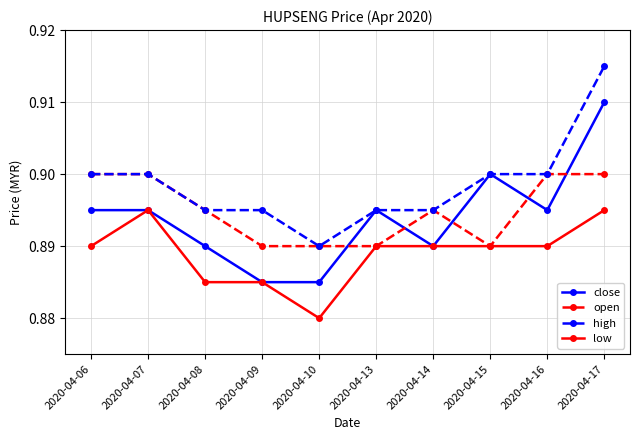

At which category does low reach its first local peak?

2020-04-07